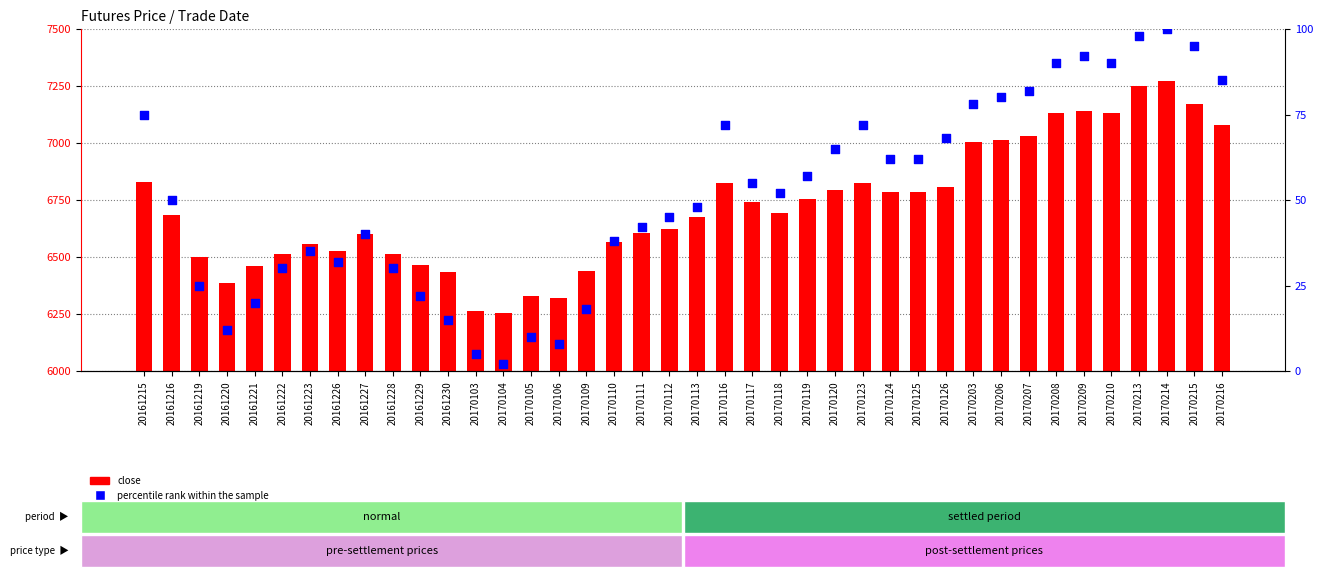

At how many categories does at least one series exceed 2213?

40